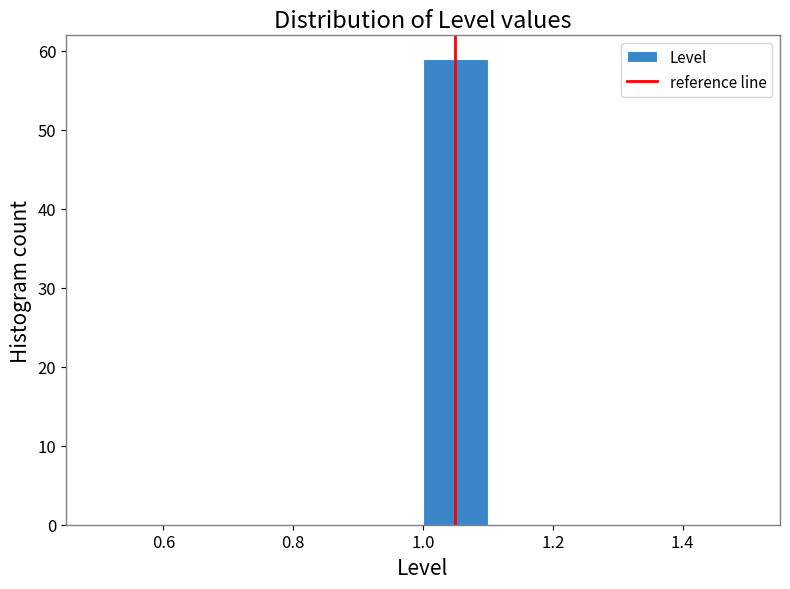

Reading left to right, list every bar in this chart as the range it spans on the x-axis followed by its height. The values are not printed on the chart, so give them approximately, as read against the axis.

0.5 to 0.6: 0
0.6 to 0.7: 0
0.7 to 0.8: 0
0.8 to 0.9: 0
0.9 to 1.0: 0
1.0 to 1.1: 59
1.1 to 1.2: 0
1.2 to 1.3: 0
1.3 to 1.4: 0
1.4 to 1.5: 0